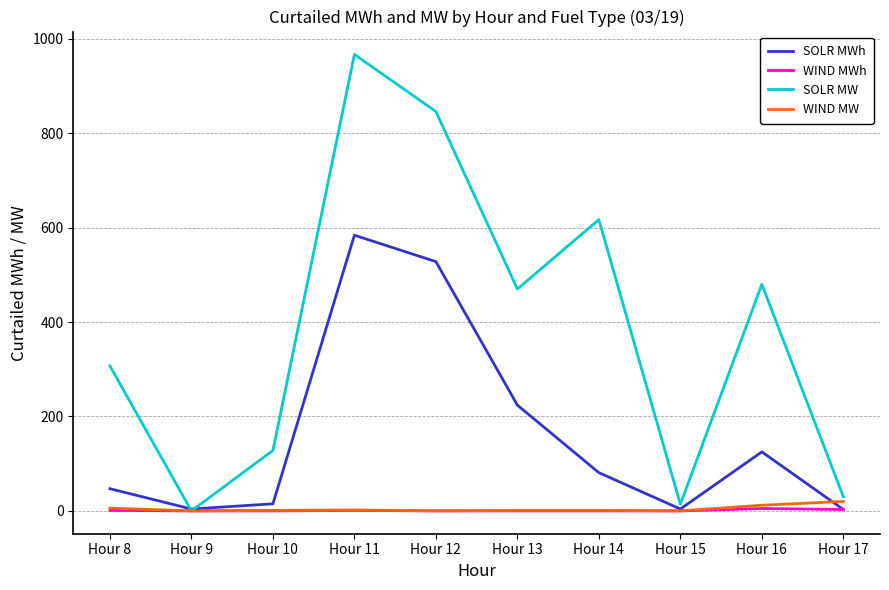

Which series has the largest total across all categories?

SOLR MW